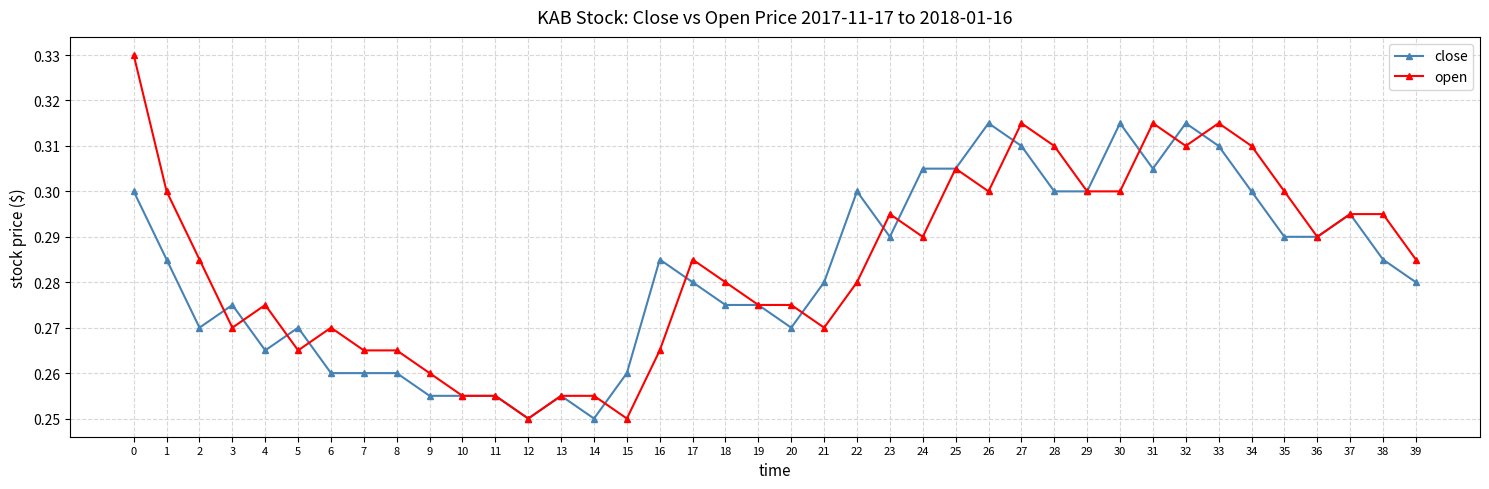

Which series ends up on top after the final intersection of close and open?

open